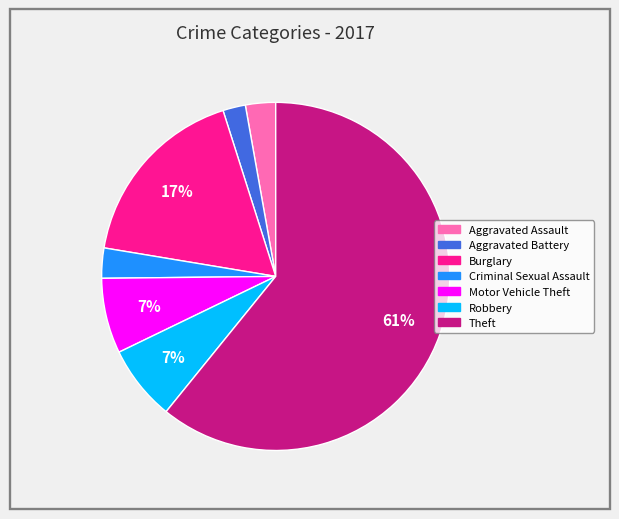

Do Burglary and Aggravated Battery together represent more than half of the pie?

No